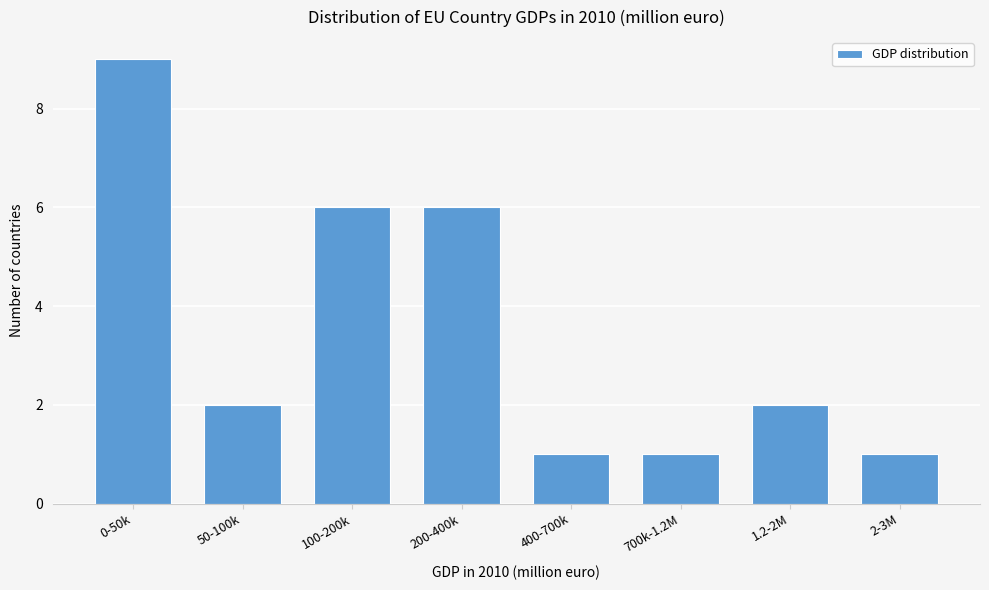

Reading left to right, what are all the values shown in this chart?

9	2	6	6	1	1	2	1